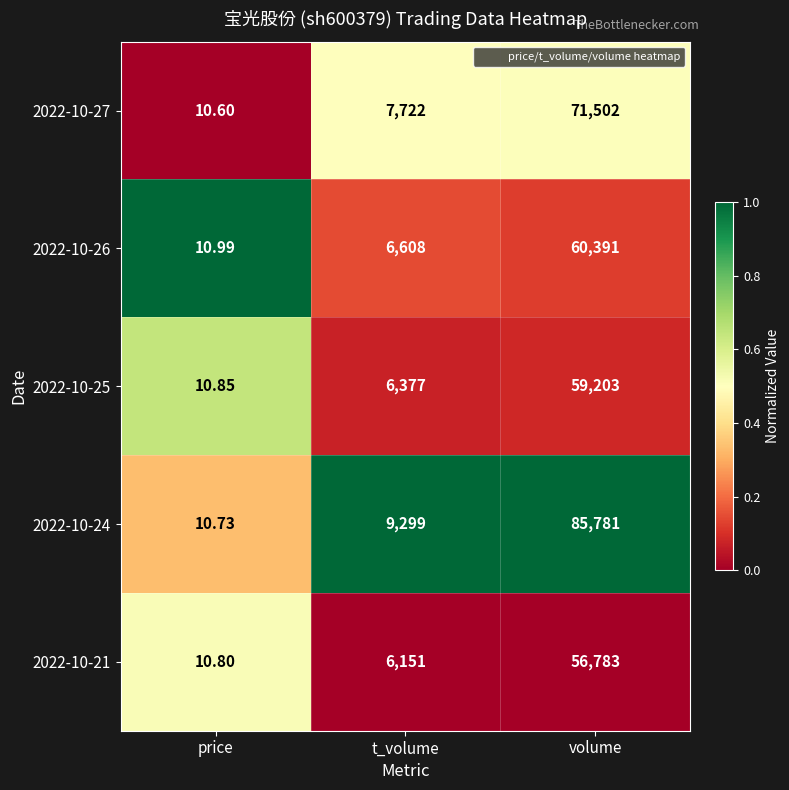

Is the value of 2022-10-25 at t_volume greater than the value of 2022-10-24 at volume?

No